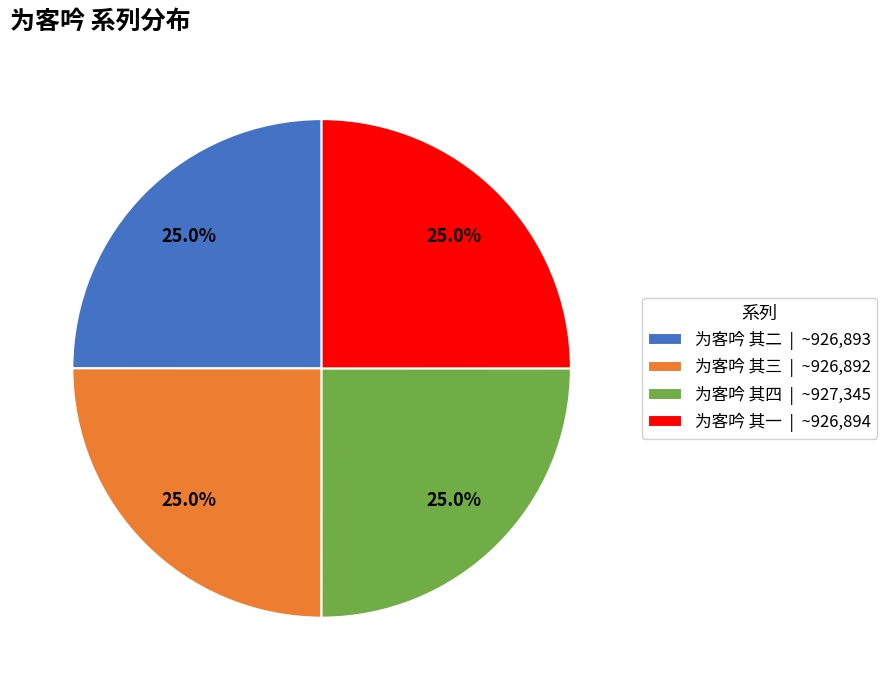

To the nearest percent, what portion does 为客吟 其三 represent?

25%